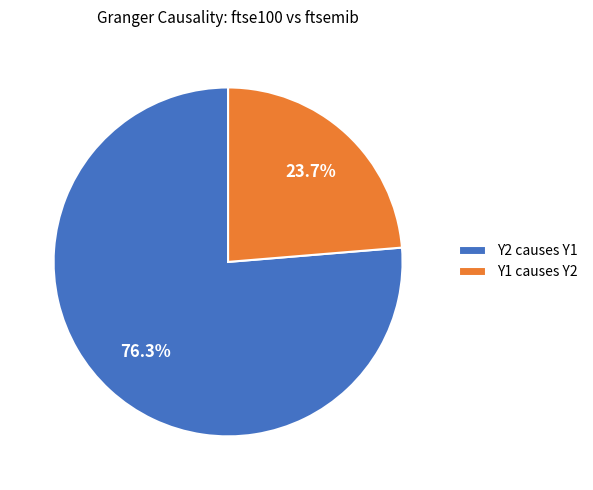

Count the number of slices in the pie.

2